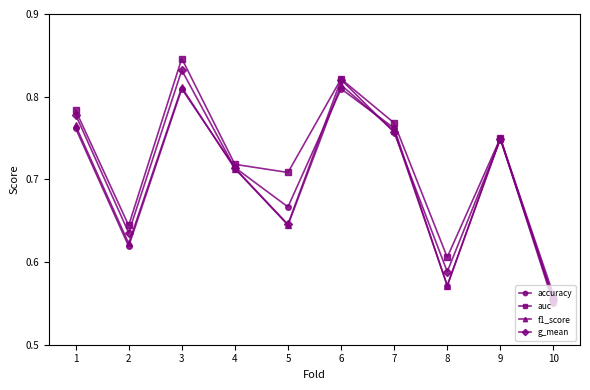

What is the difference between the accuracy values at 9 and 3?

0.1